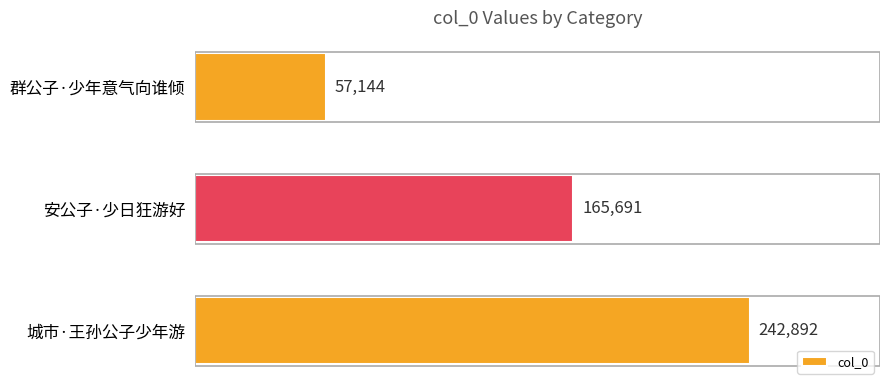

How many data points are less than 165691?

1